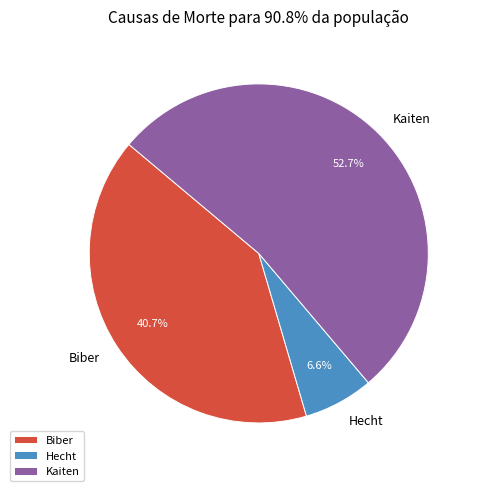

What is the largest slice in the pie chart?

Kaiten